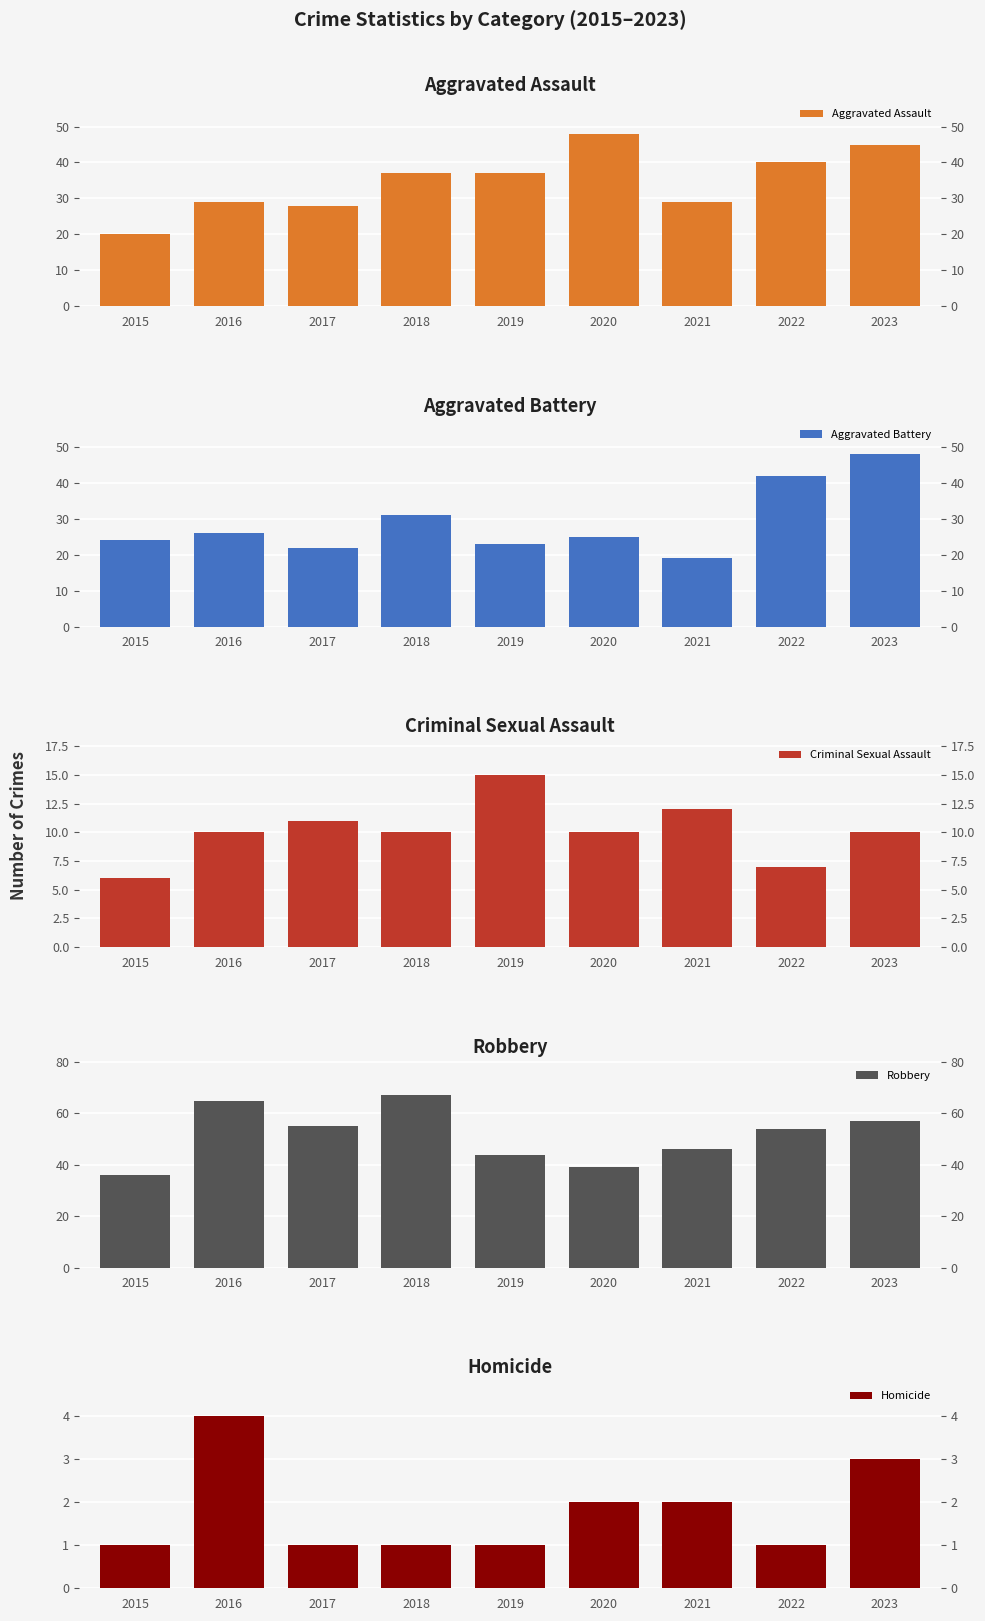

Reading left to right, what are all the values shown in this chart?

Aggravated Assault: 20	29	28	37	37	48	29	40	45
Aggravated Battery: 24	26	22	31	23	25	19	42	48
Criminal Sexual Assault: 6	10	11	10	15	10	12	7	10
Robbery: 36	65	55	67	44	39	46	54	57
Homicide: 1	4	1	1	1	2	2	1	3